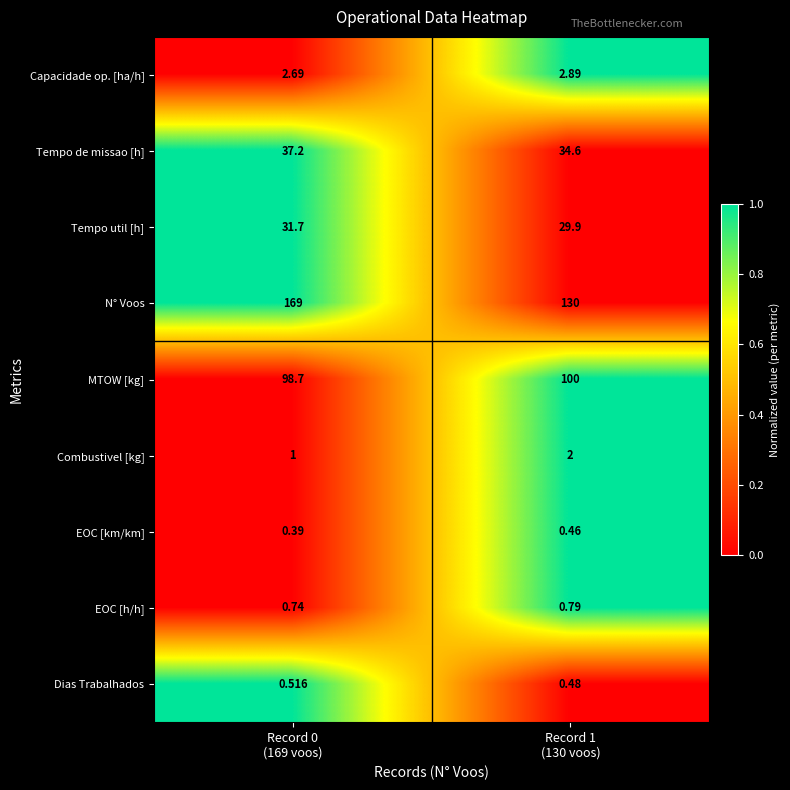

How many data points does each series have?

2